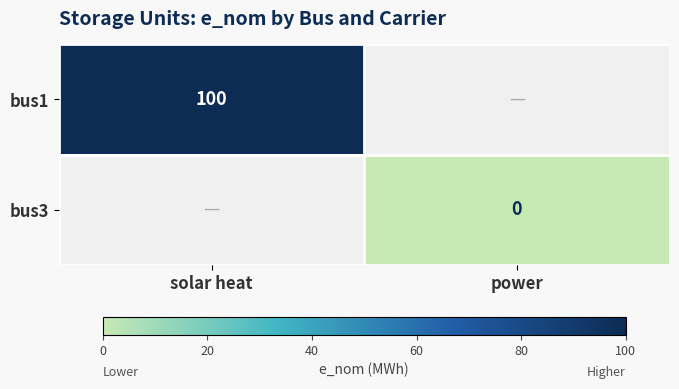

Is the value of bus3 at power greater than the value of bus1 at solar heat?

No